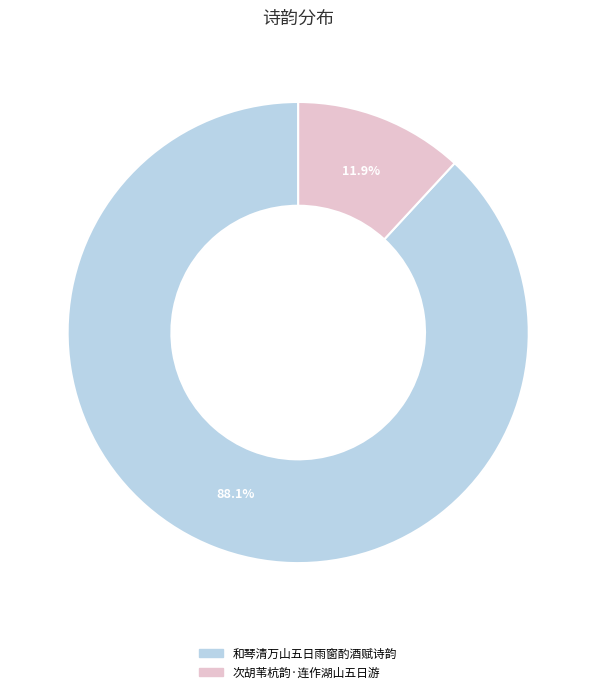

To the nearest percent, what percentage of the pie is 和琴清万山五日雨窗酌酒赋诗韵?

88%